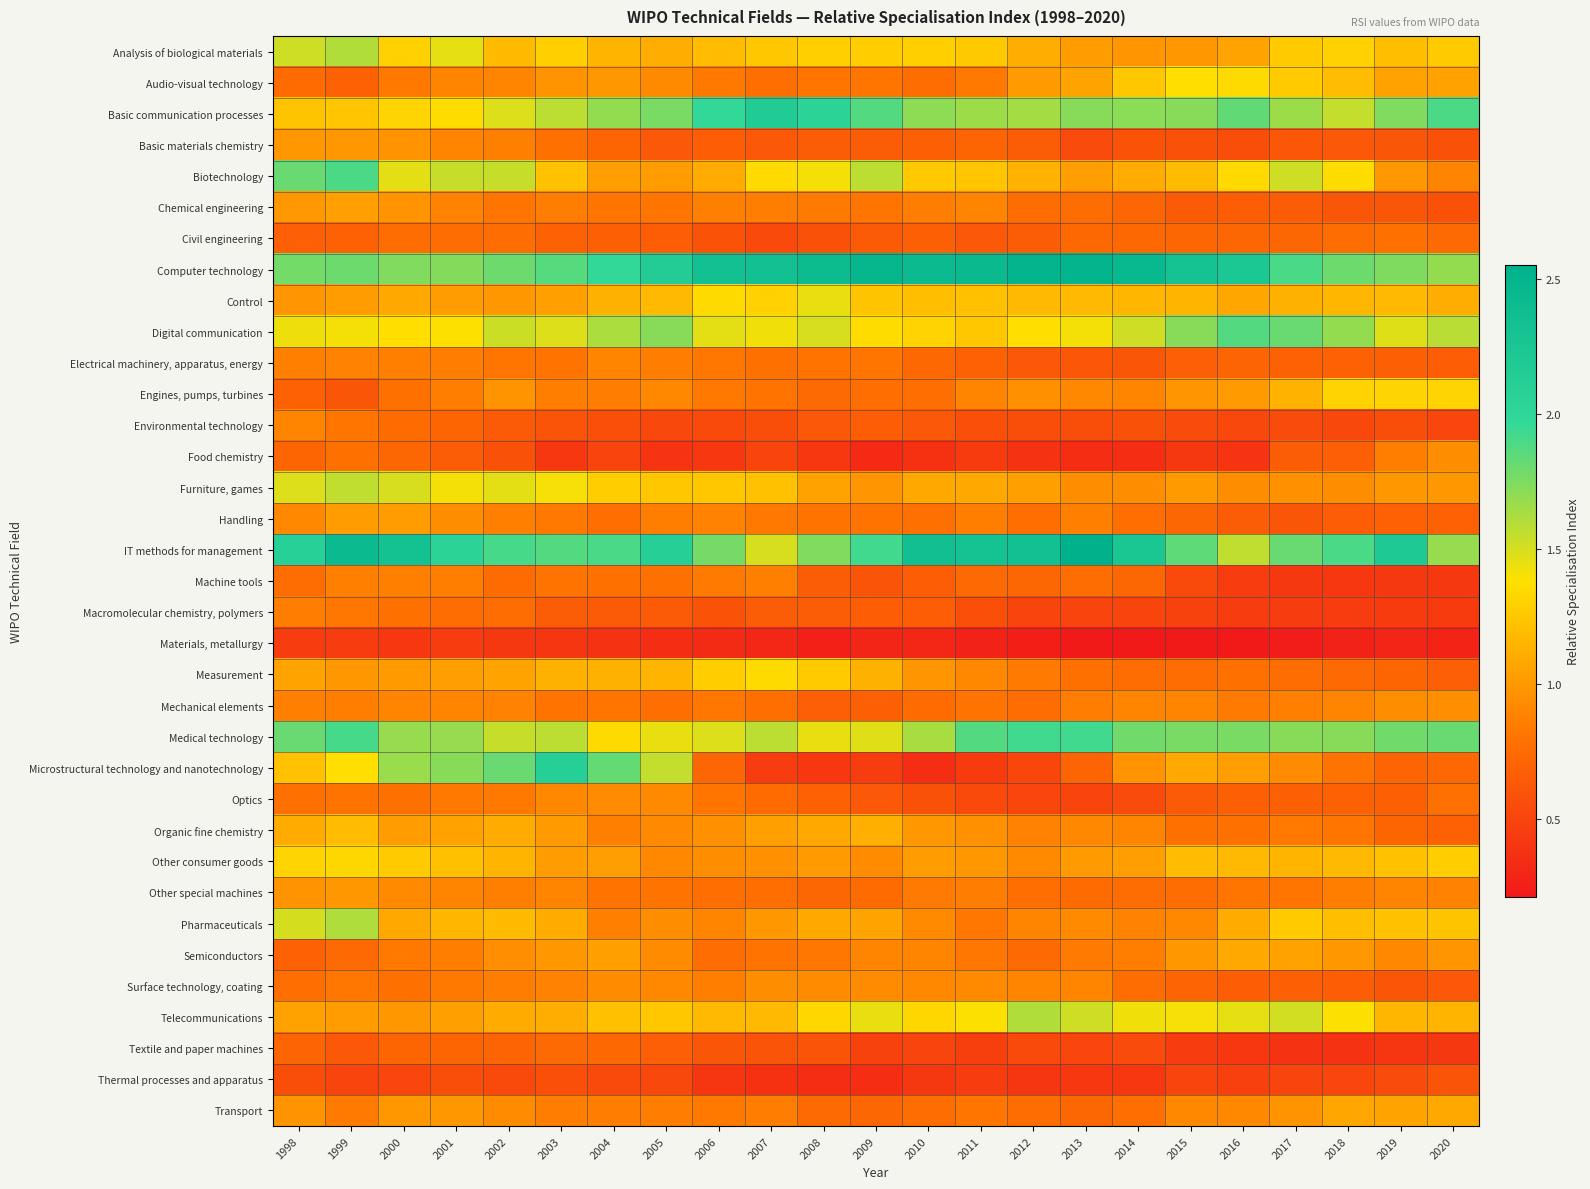

At which category is the sum across all series the highest?

1999